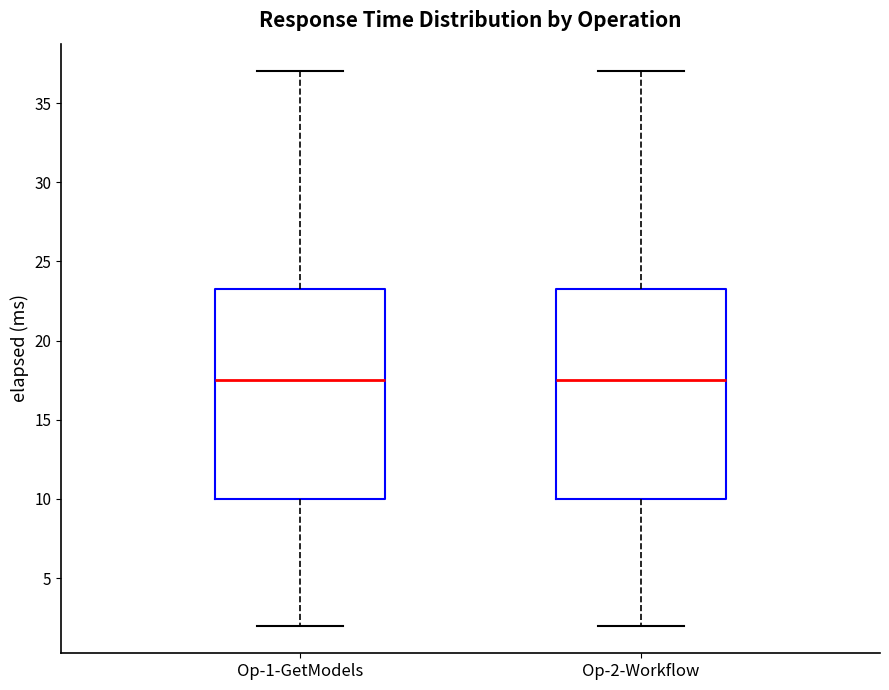

Where does the upper whisker of the box for Op-1-GetModels end on the y-axis? The values are not printed on the chart, so give them approximately, as read against the axis.

37.0